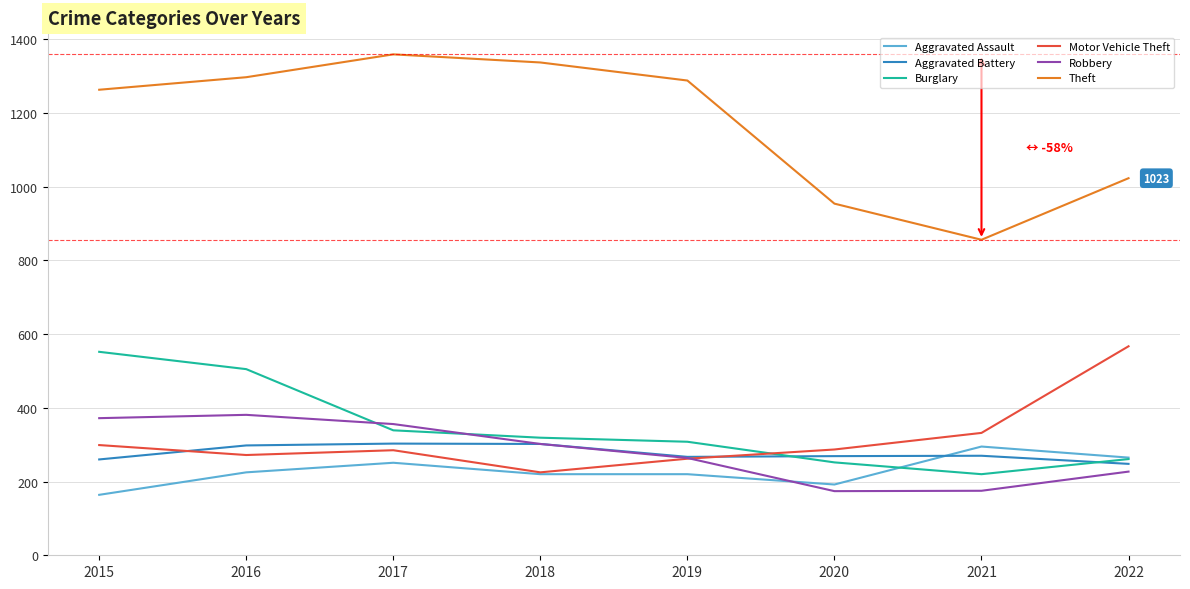

What is the difference between the highest and lowest values at 2019?

1068